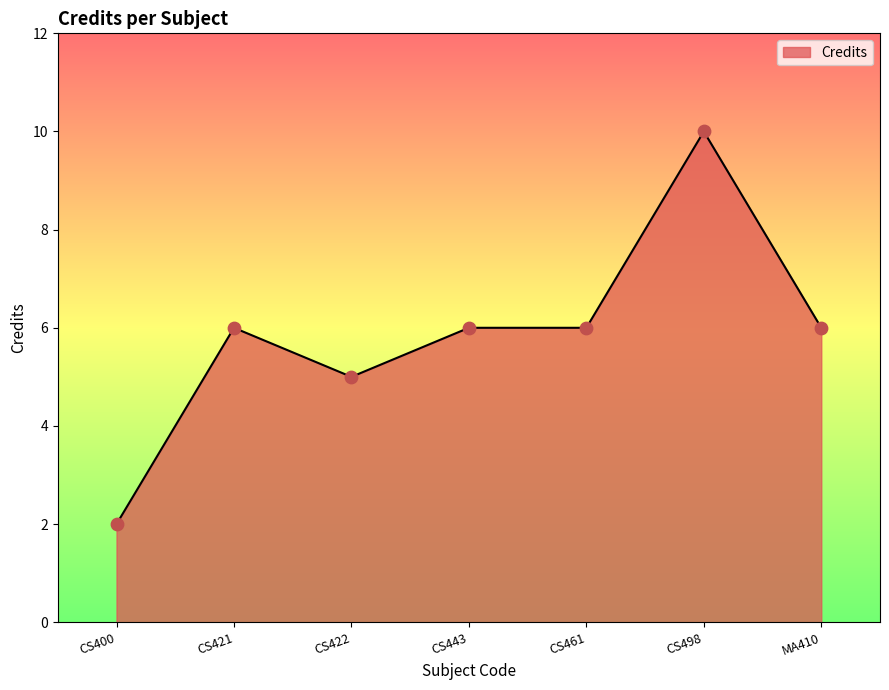

What is the ratio of the value at CS443 to the value at MA410?

1.0